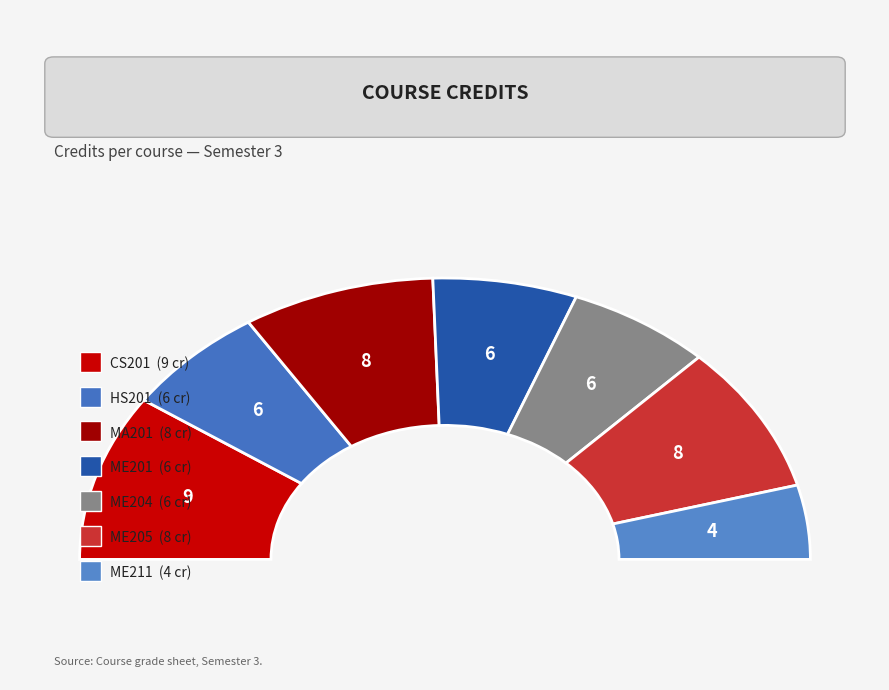

The ME211 slice represents 9% of the pie. True or false?

True